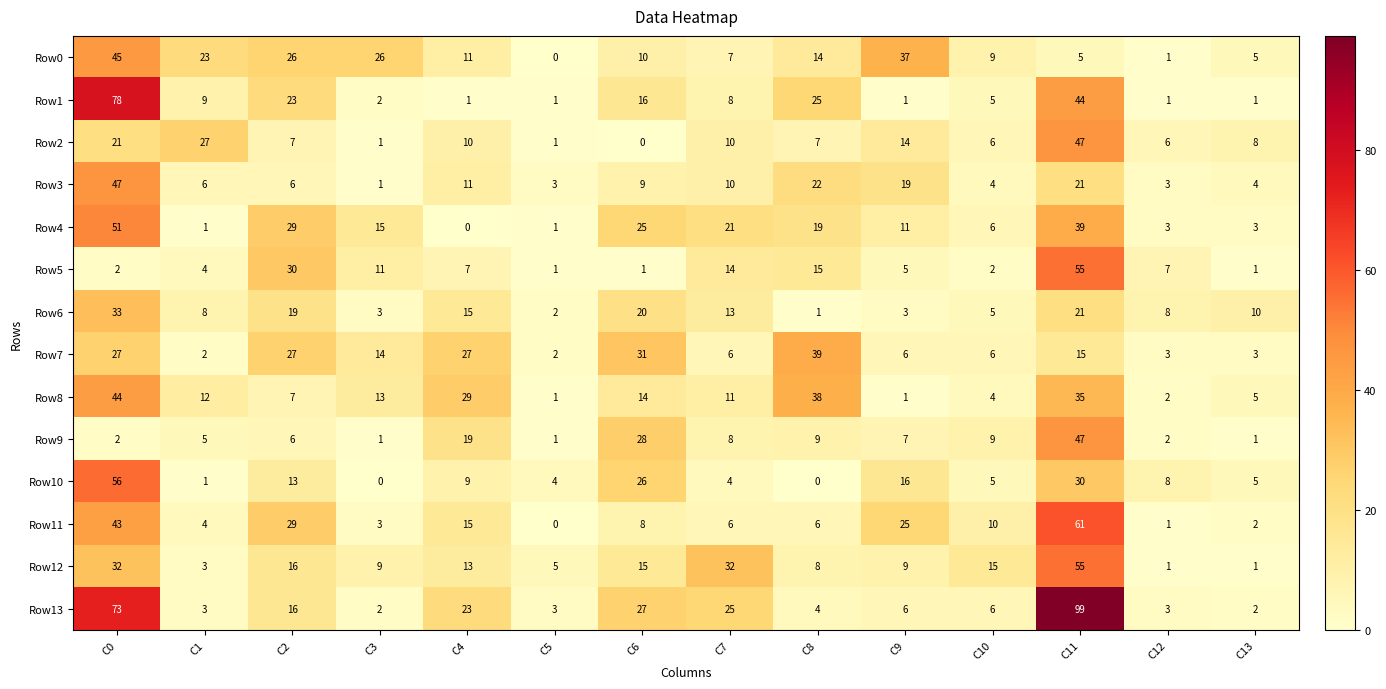

At which label is Row11 closest to 30?

C2